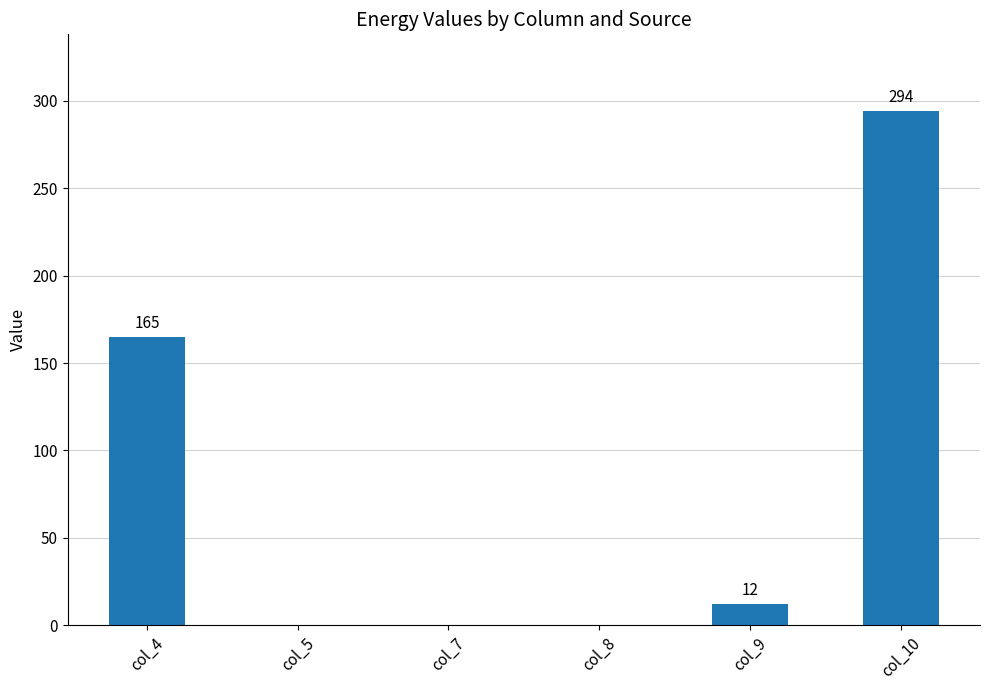

Reading left to right, extract all data points from this chart.

165	0	0	0	12	294